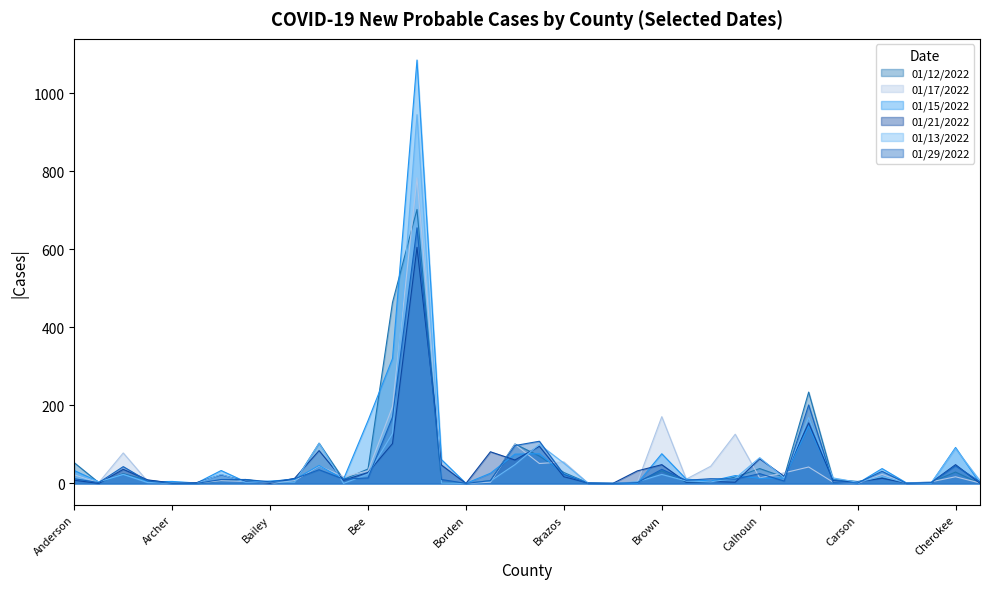

How many lines are shown in the chart?

6